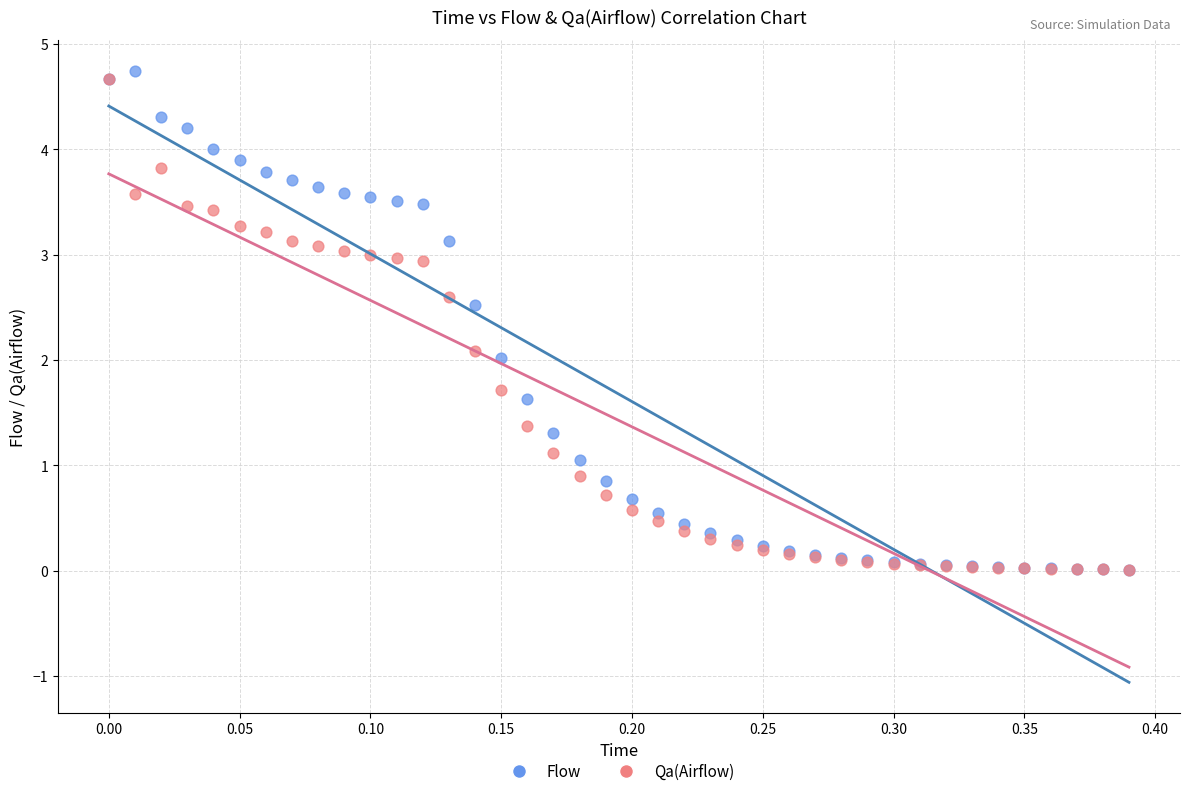

What are all the series names shown in the legend?

Flow, Qa(Airflow)